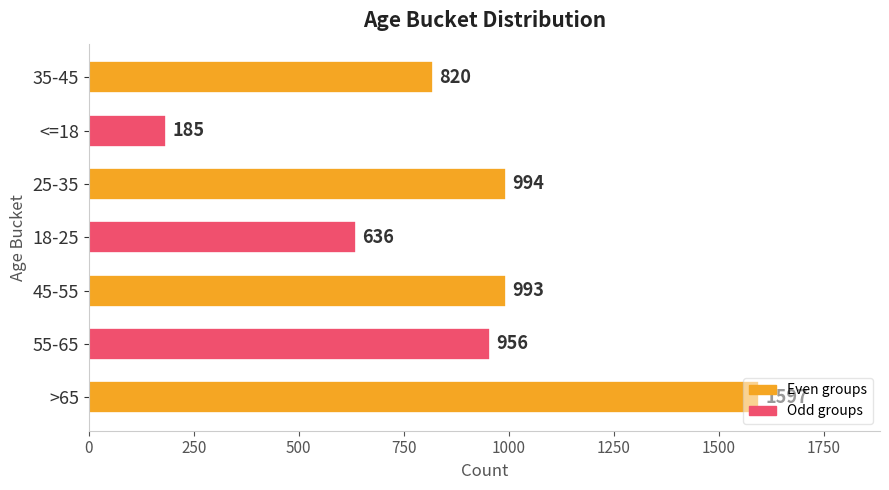

List the labels in order of value, largest first.

>65, 25-35, 45-55, 55-65, 35-45, 18-25, <=18